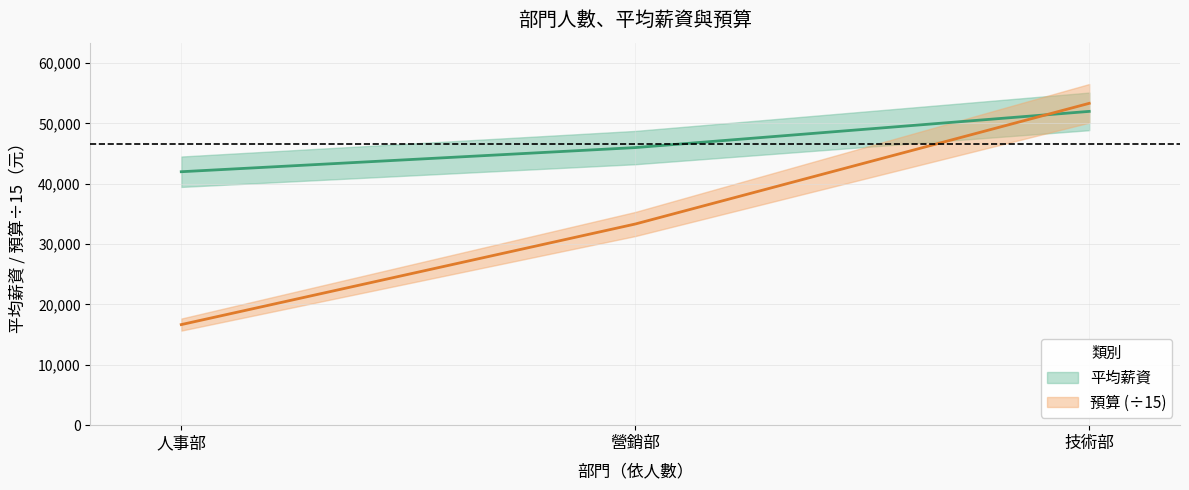

Reading right to left, what are all the values shown in this chart?

平均薪資: 人事部=42000.0	營銷部=46000.0	技術部=52000.0
預算: 人事部=16666.7	營銷部=33333.3	技術部=53333.3